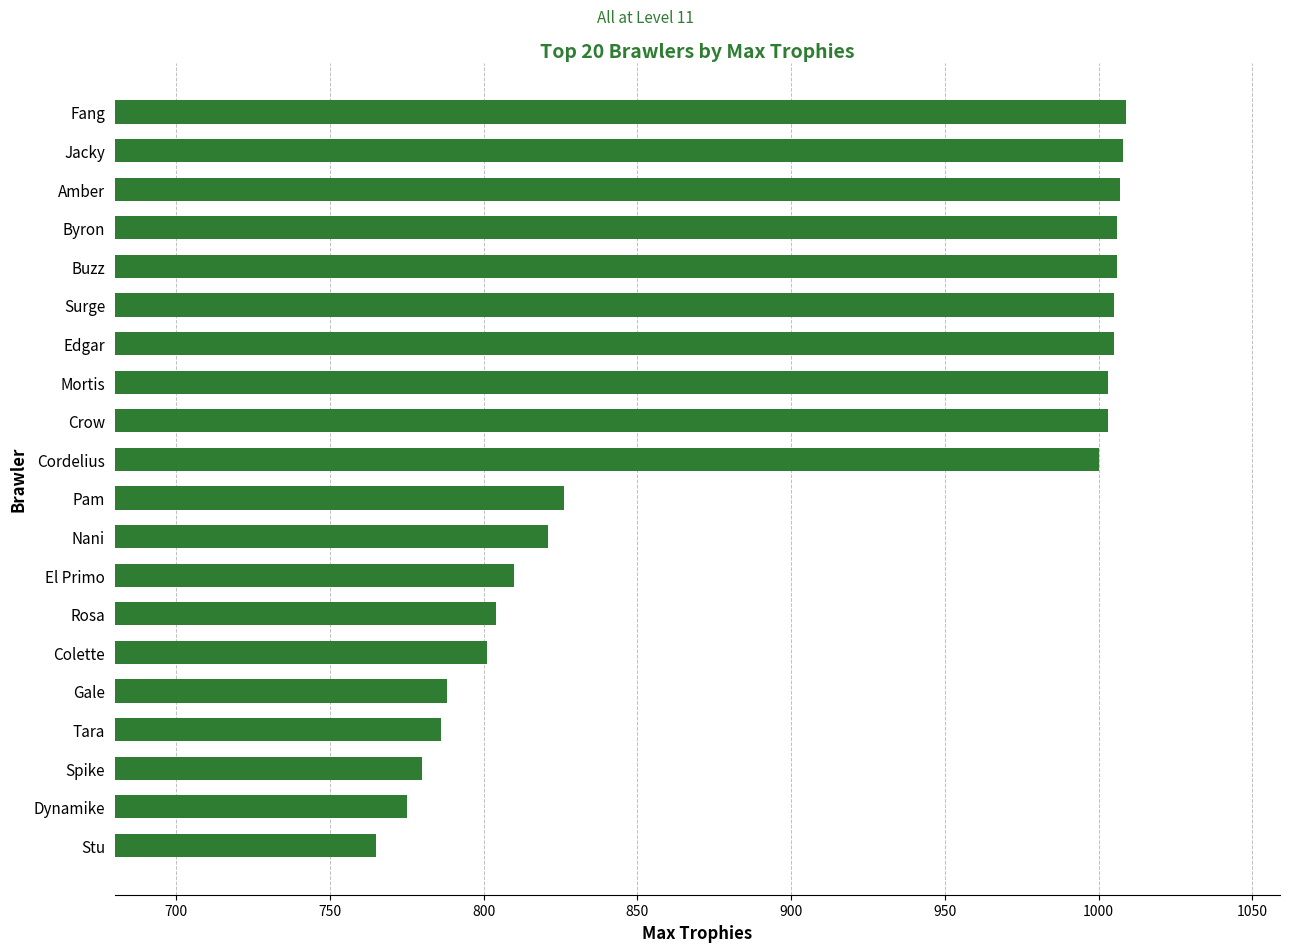

How many values are below 1000?

10